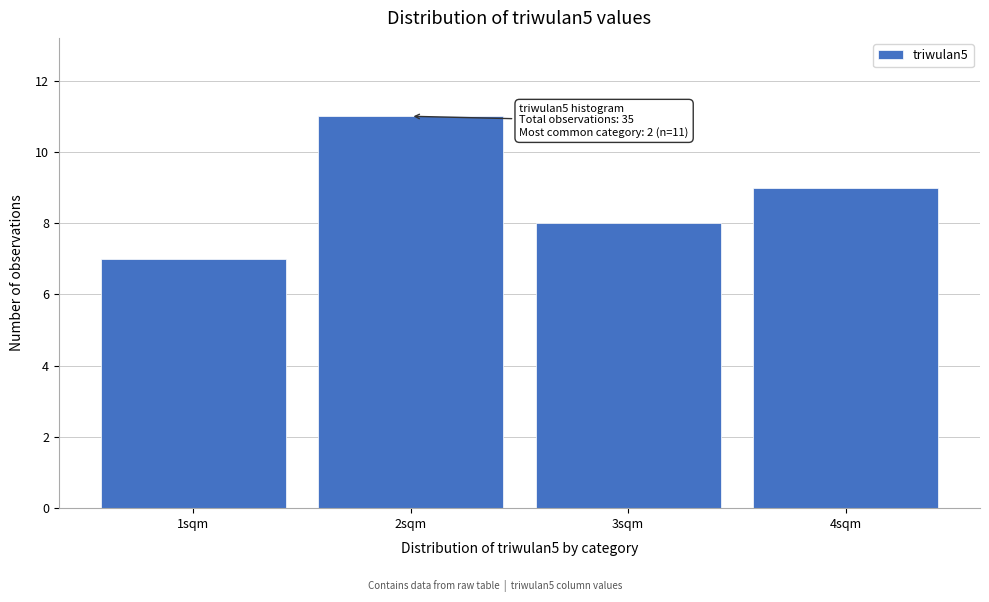

Which range on the x-axis has the tallest bar?

1.5 to 2.5